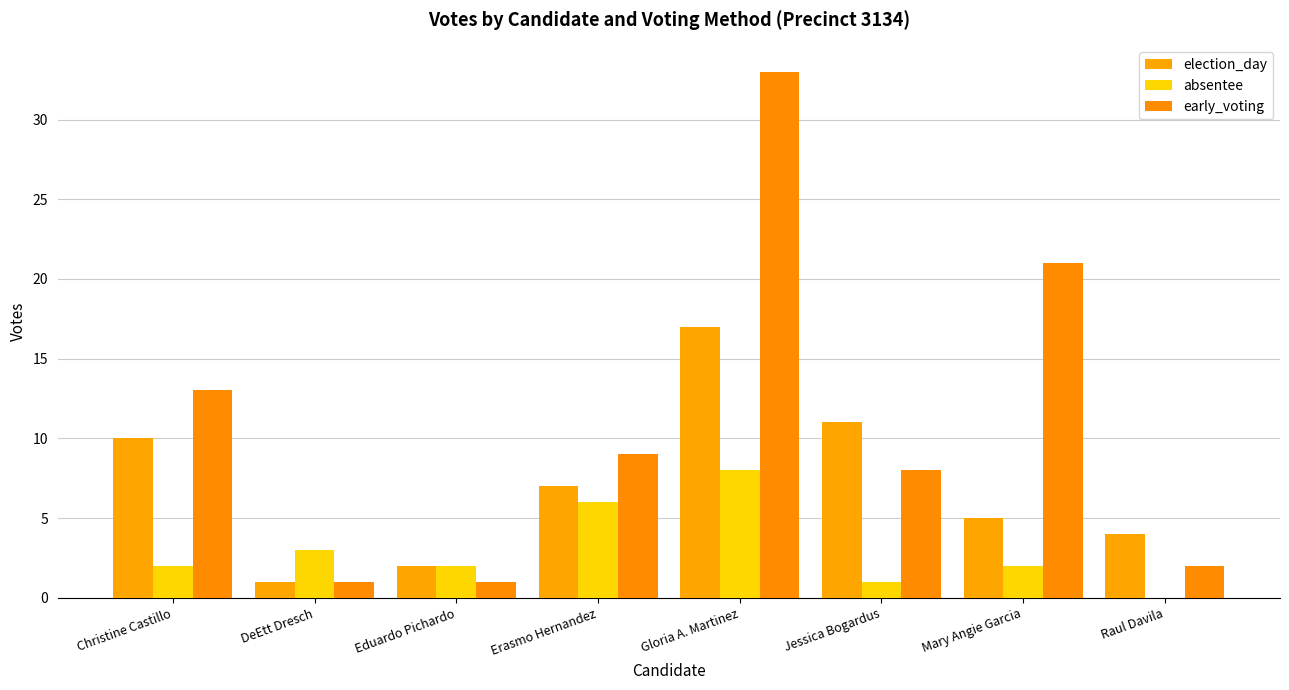

How many groups of bars are there?

8